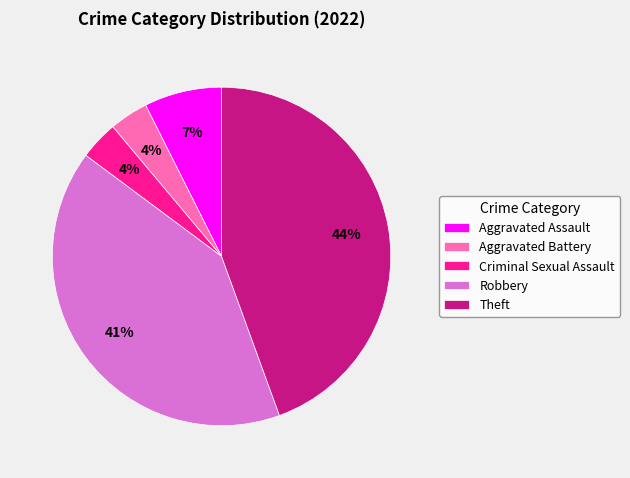

Which category has the biggest portion of the pie?

Theft